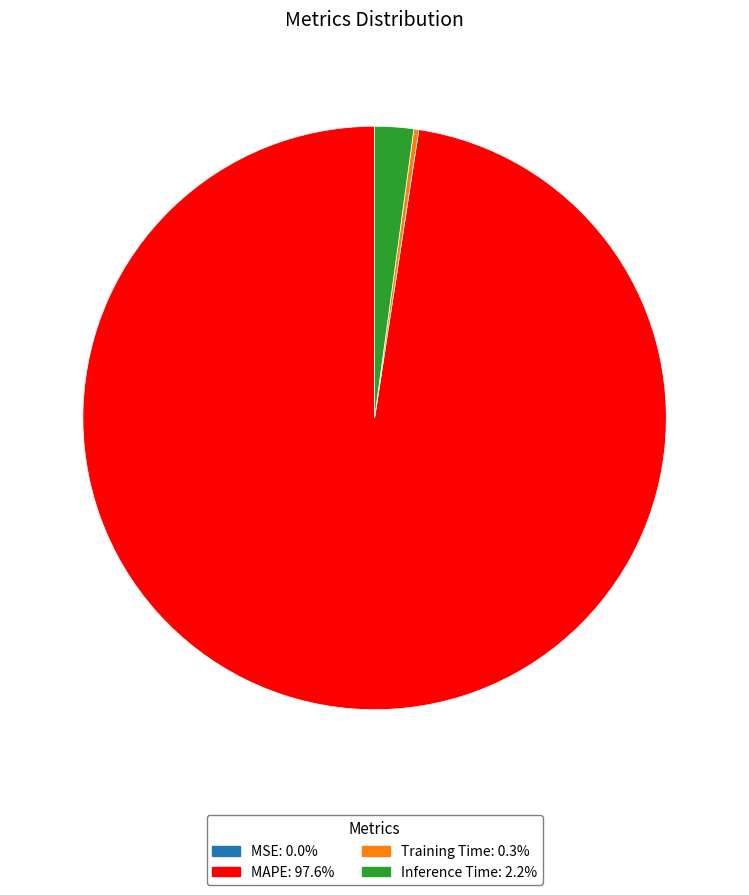

Does any single category account for the majority?

Yes